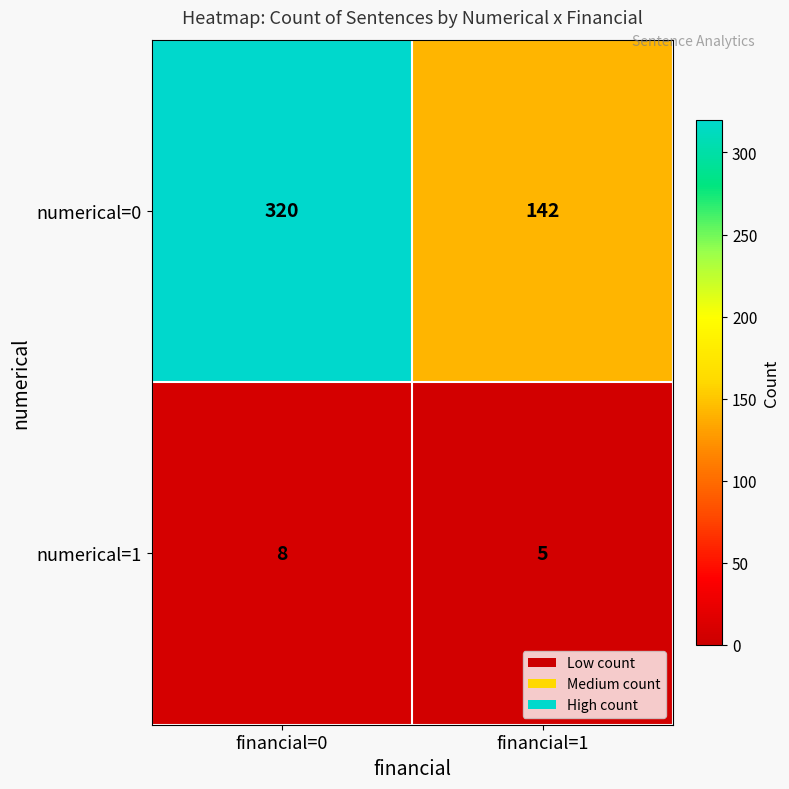

What is the maximum value for numerical=0?

320